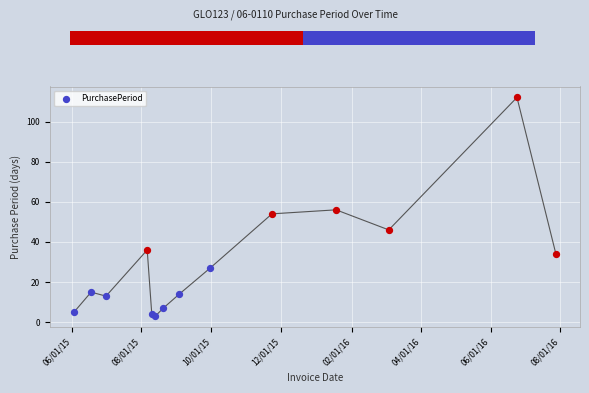

Which has a higher value, 2016-03-04 or 2015-06-03?

2016-03-04